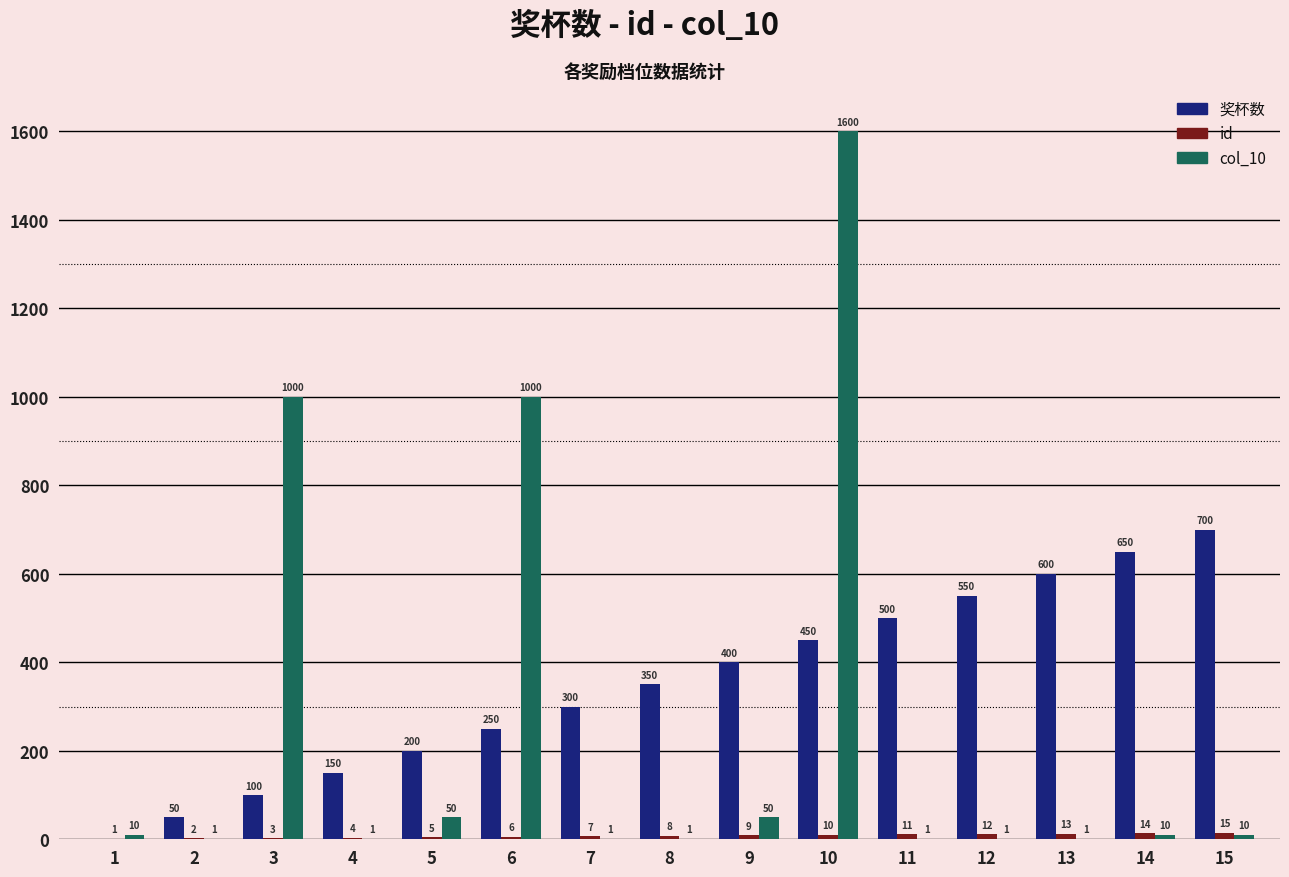

Which category has the highest value in the col_10 series?

10